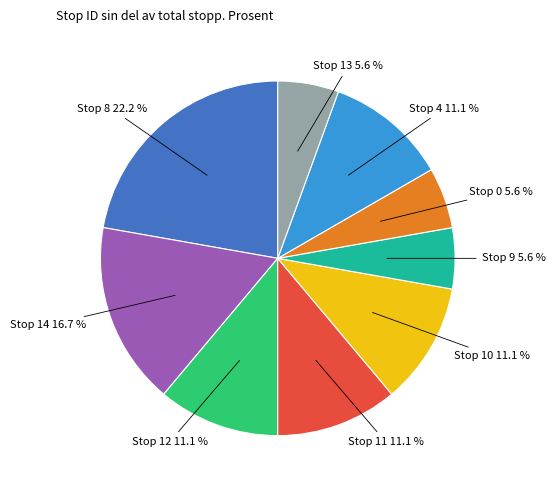

Does any single category account for the majority?

No